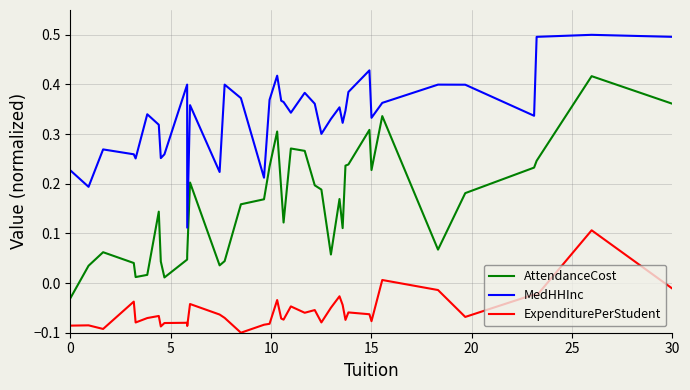

List the series in order of their overall mean, lowest first.

ExpenditurePerStudent, AttendanceCost, MedHHInc